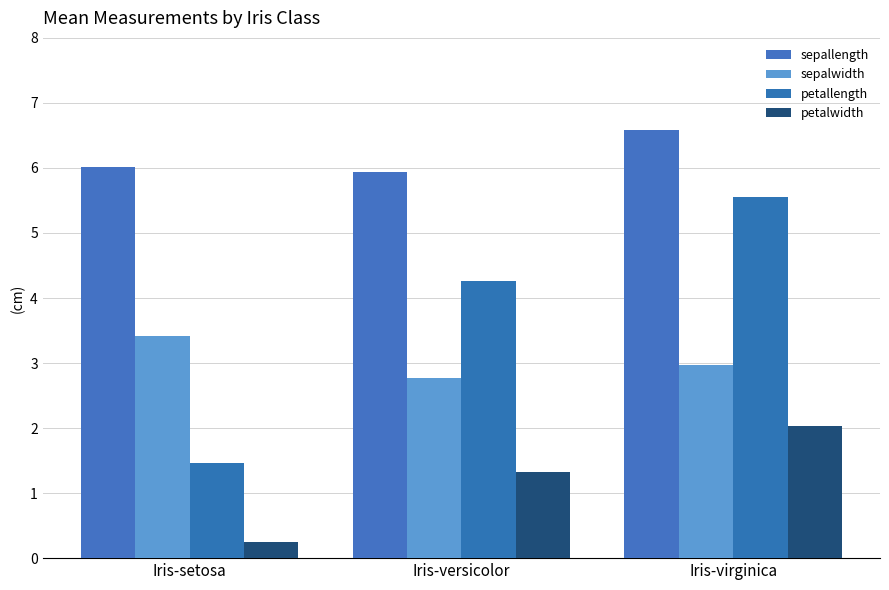

Between Iris-versicolor and Iris-setosa, which is larger?

Iris-setosa